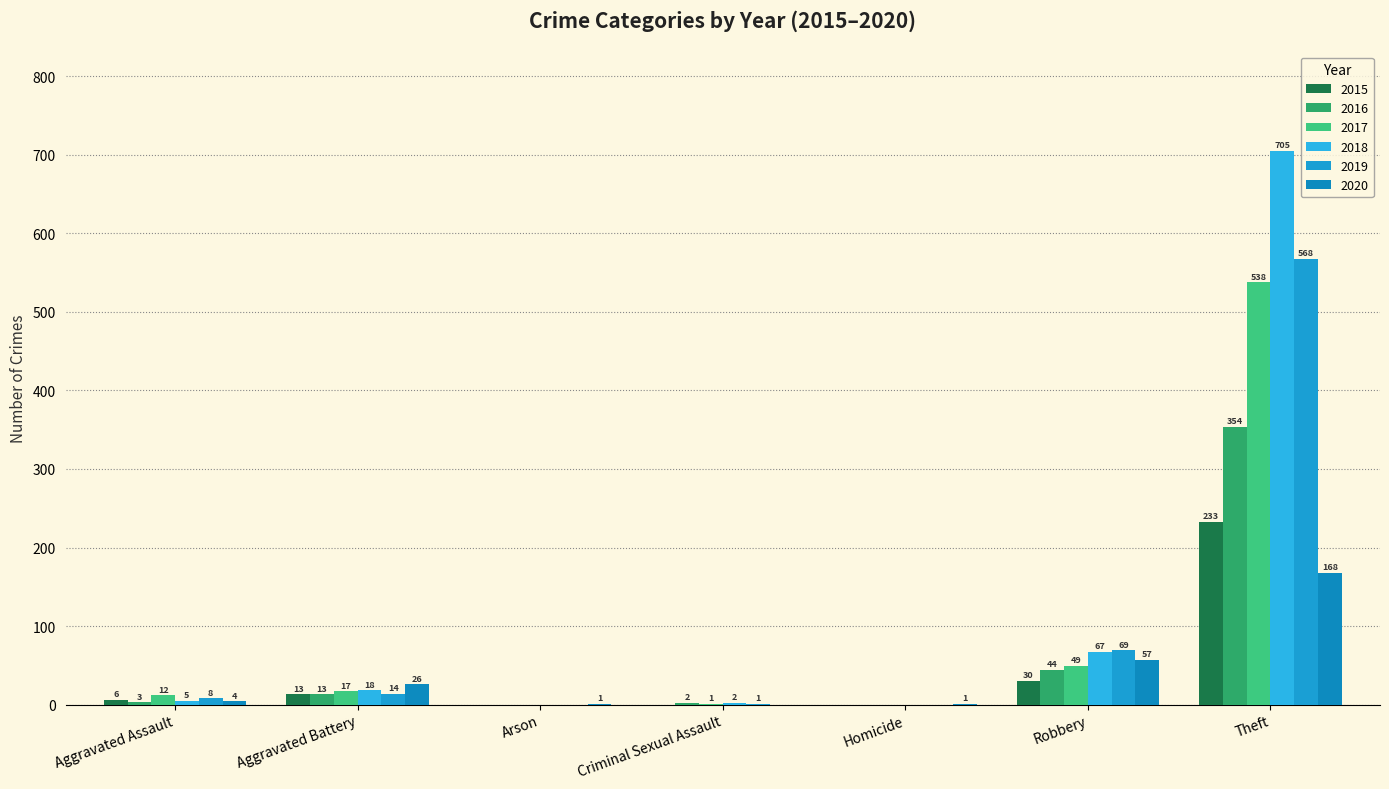

Read the 2020 value at Aggravated Battery.

26